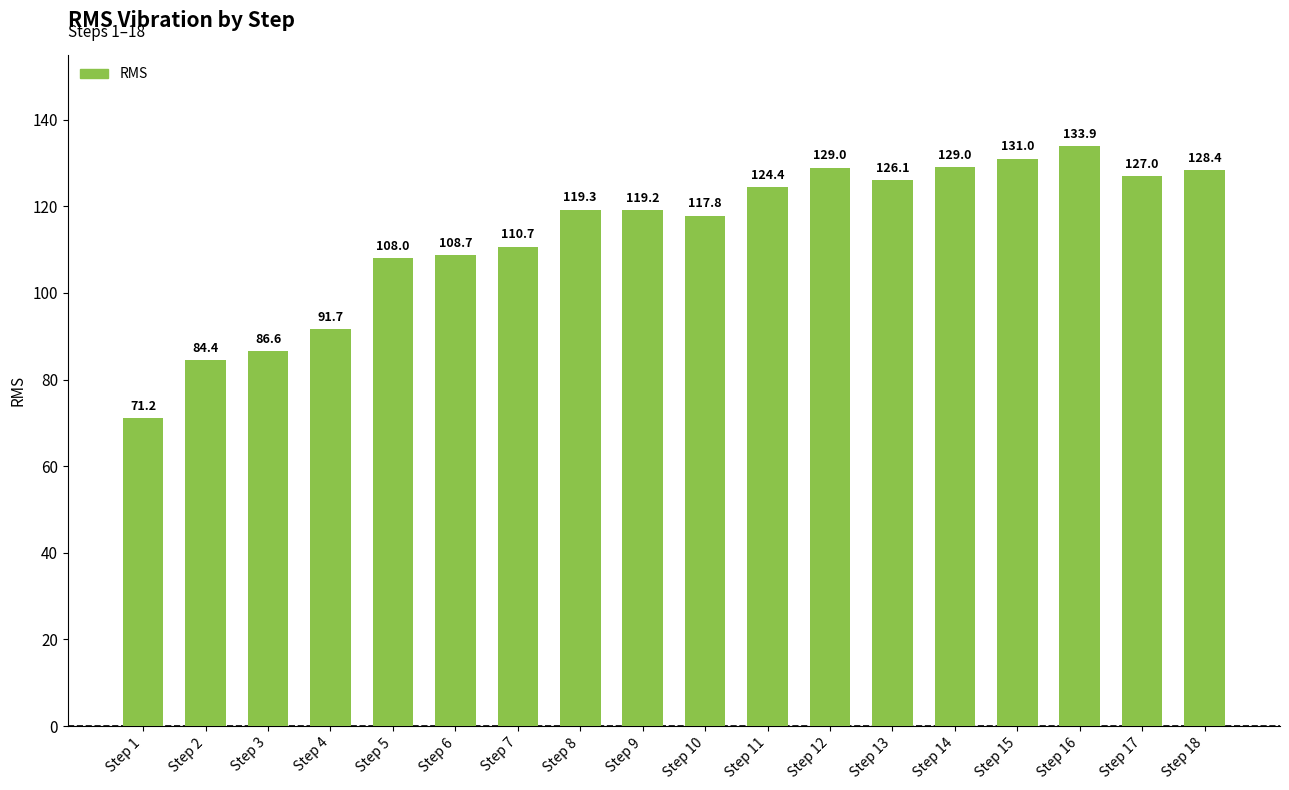

How many bars are there in total?

18